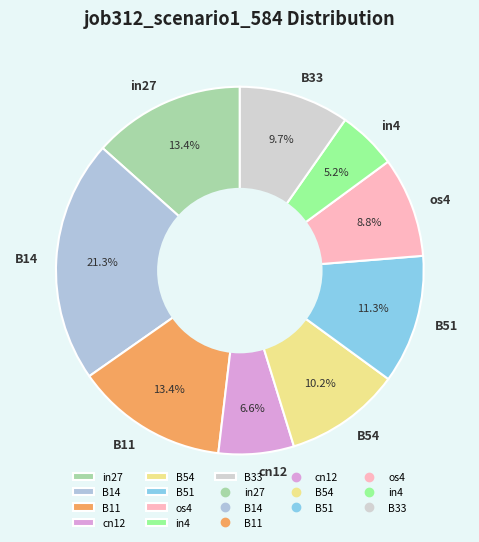

Which category has the biggest portion of the pie?

B14